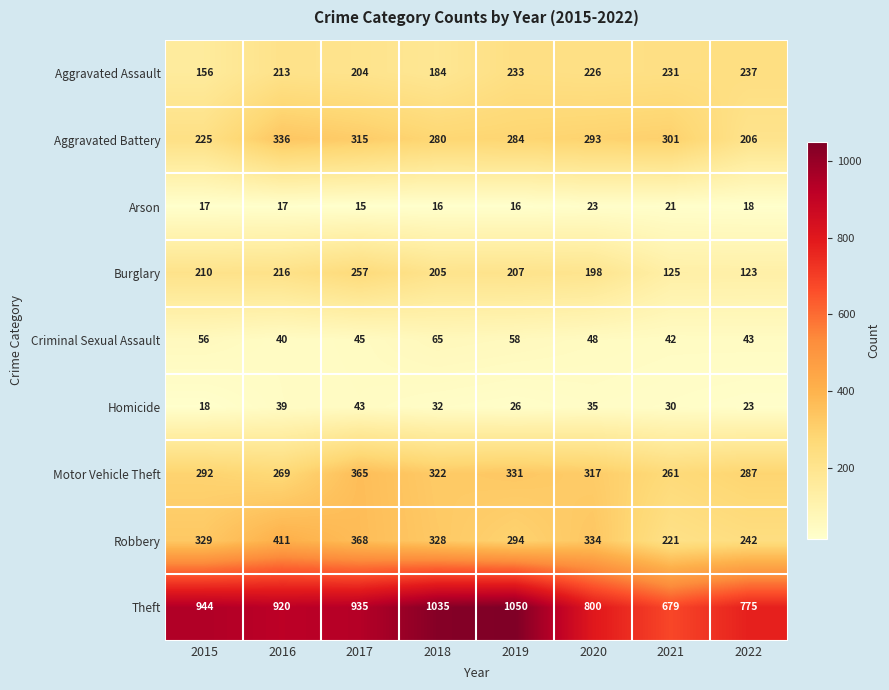

Where is Theft nearest to the value 864?

2016